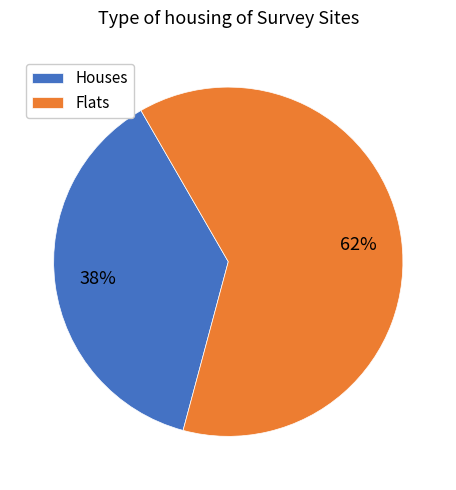

Combined, do Houses and Flats account for over 50%?

Yes